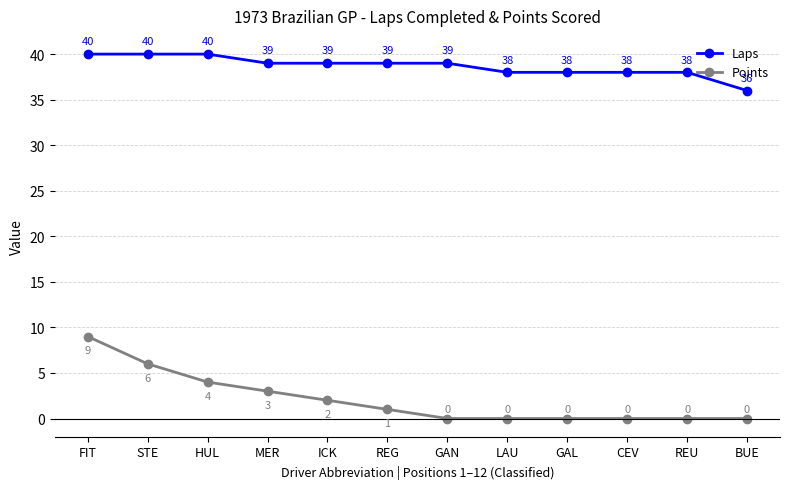

How many lines are shown in the chart?

2